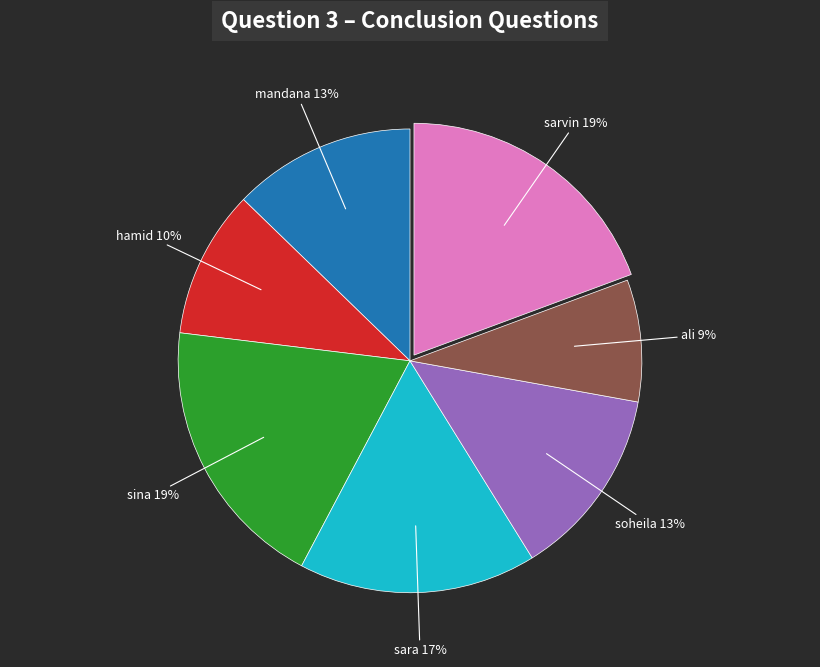

Do ali and hamid together represent more than half of the pie?

No